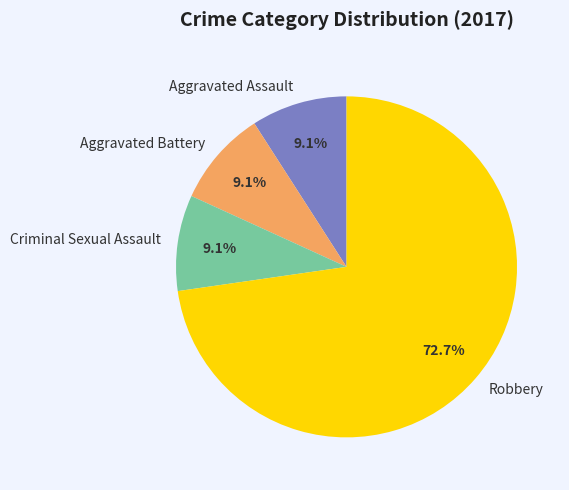

Does any single category account for the majority?

Yes